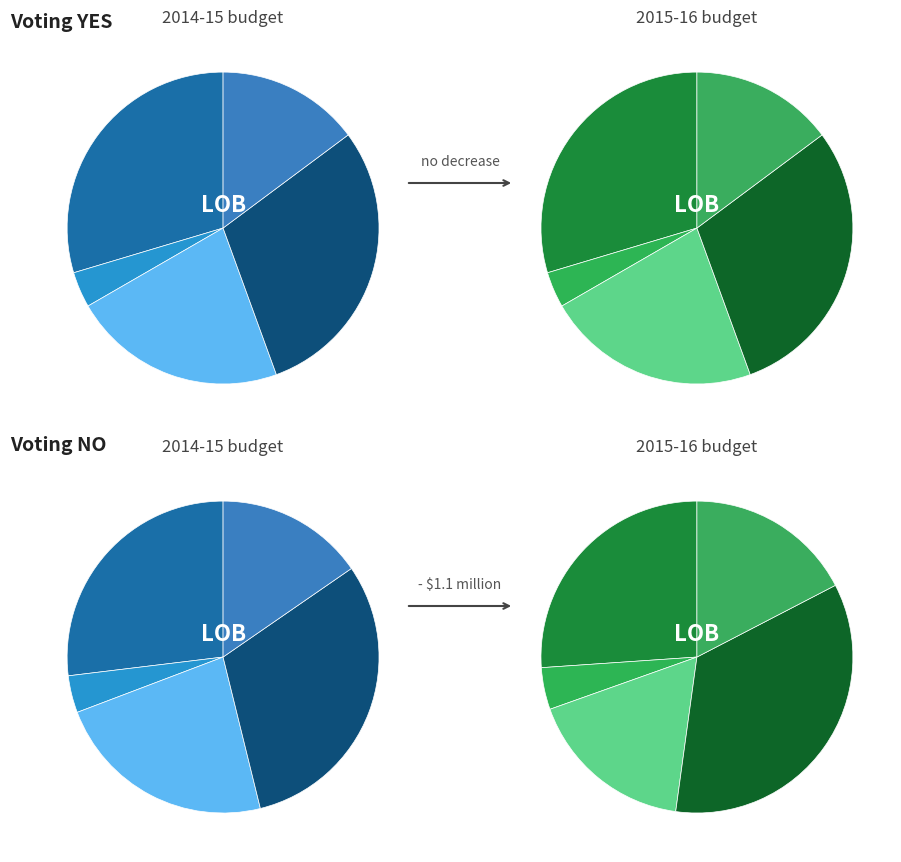

Is there a majority slice in this chart?

No